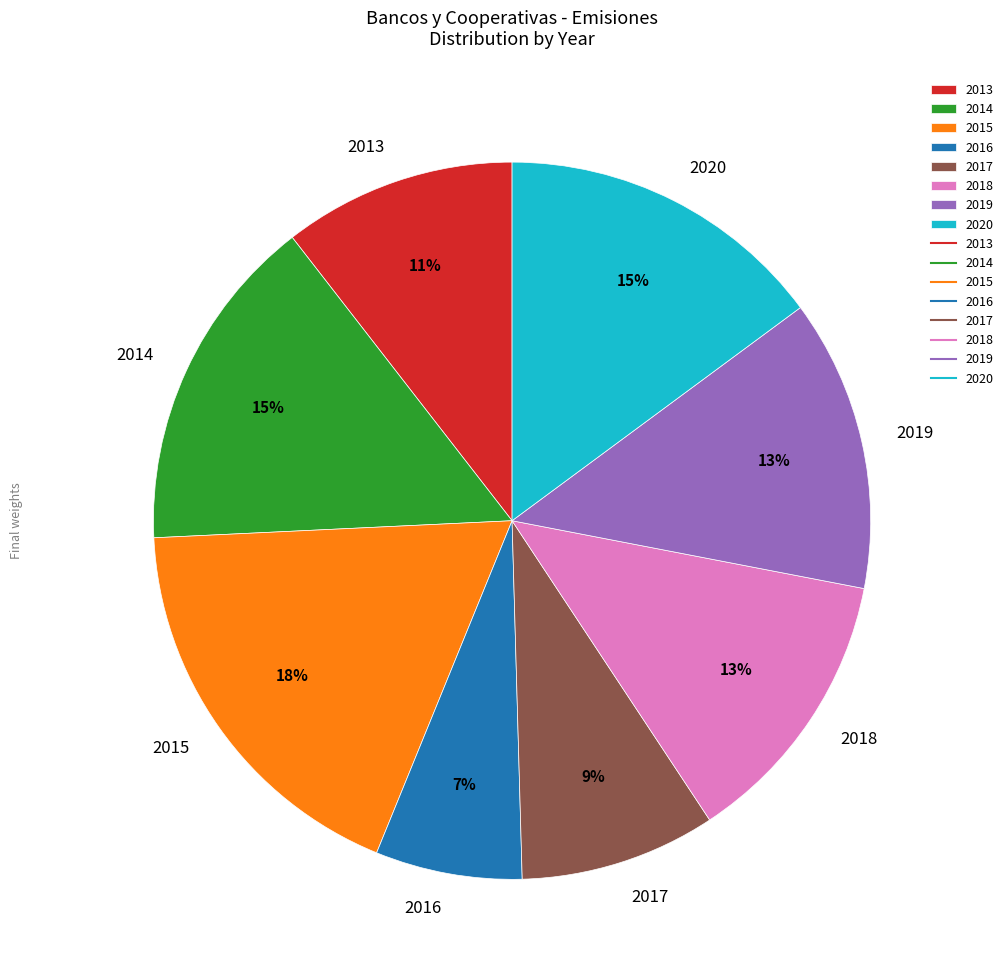

Which category has the smallest portion of the pie?

2016